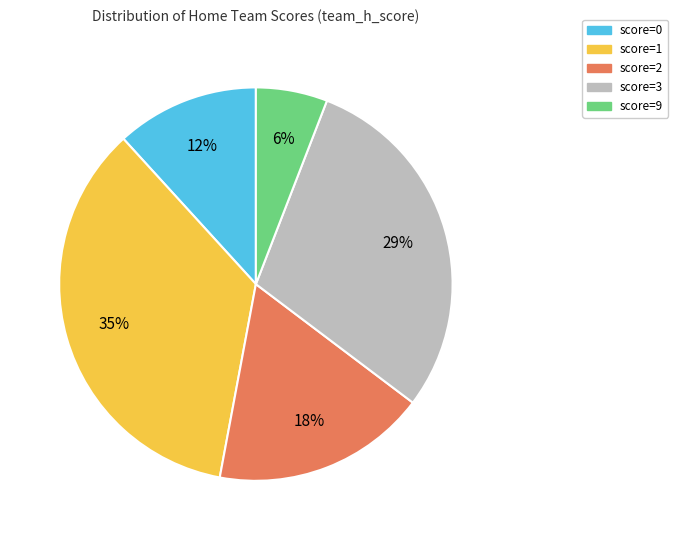

What percentage is the score=1 slice, to the nearest percent?

35%